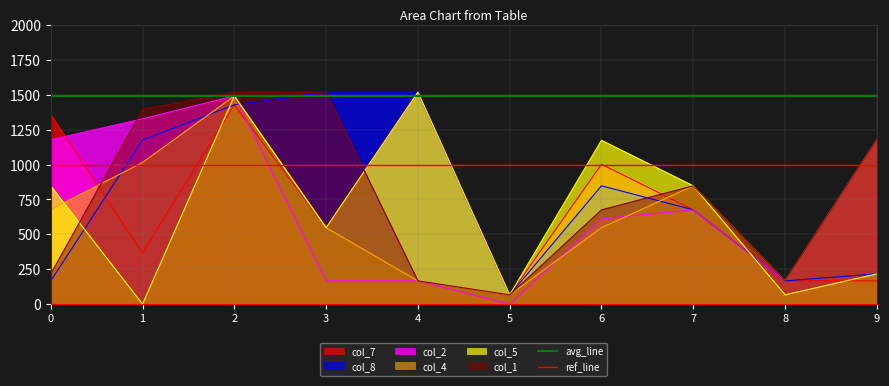

The value of ref_line at 1 is 1700. True or false?

False